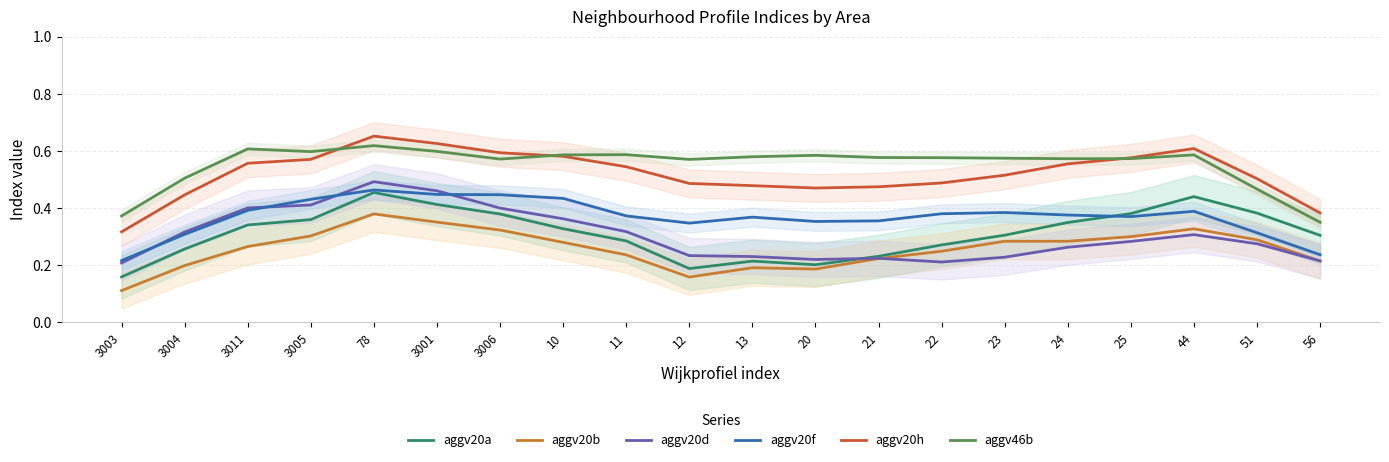

True or false: aggv46b and aggv20f cross at least once.

False